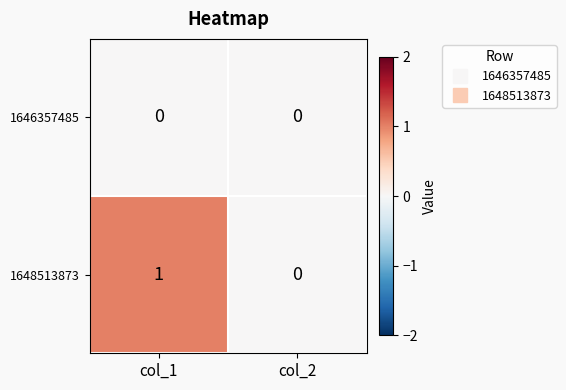

What is the total value across all series at col_1?

1